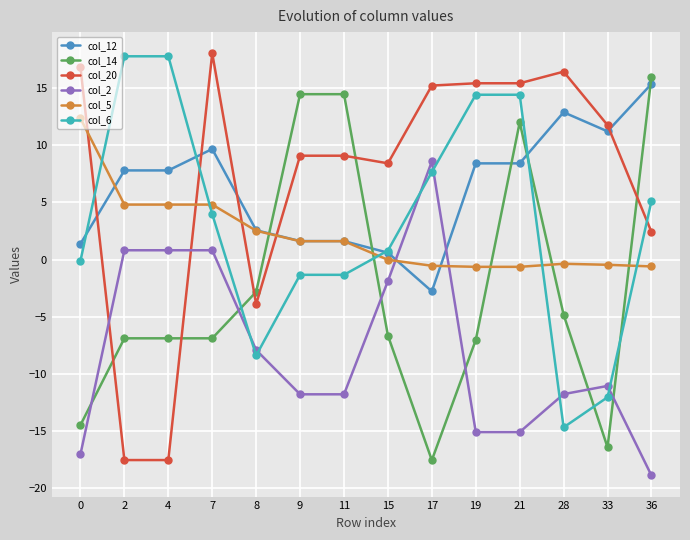

At which category is the sum across all series the highest?

21